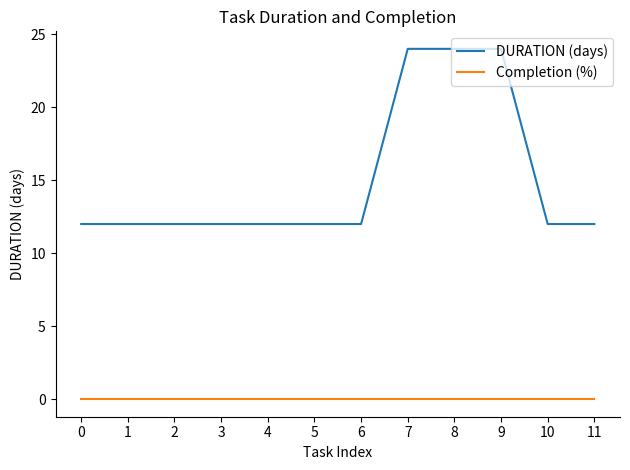

List the series in order of their peak value, lowest first.

Completion (%), DURATION (days)